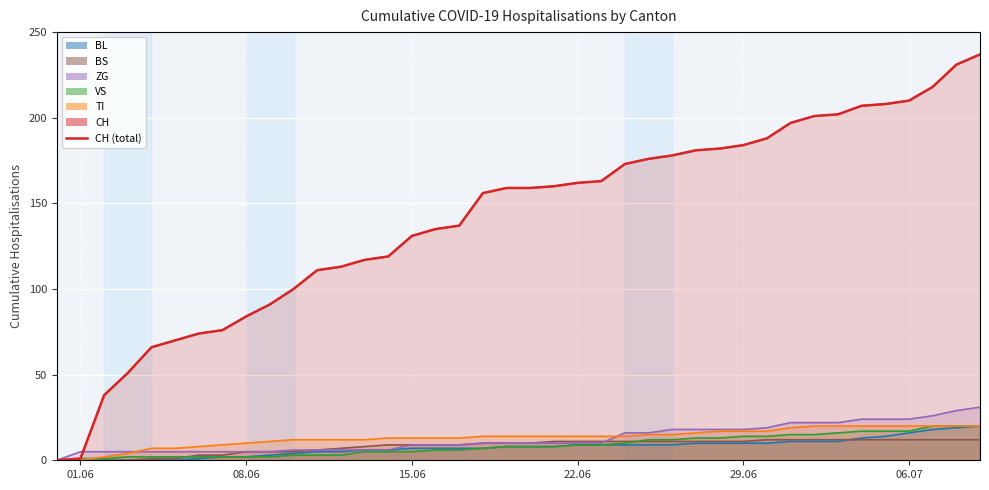

Which label corresponds to the smallest value in the chart?

01.06